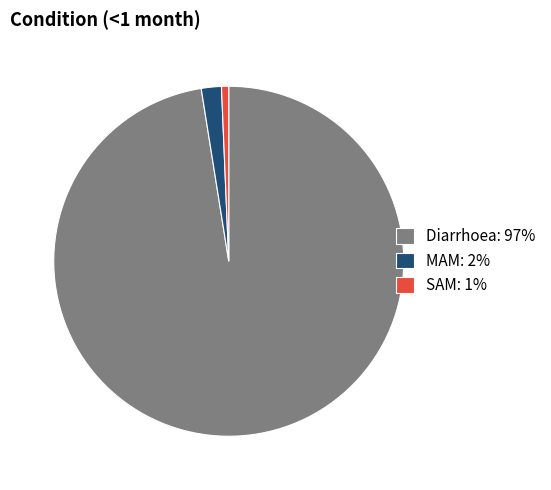

Does Diarrhoea represent more than half of the total?

Yes